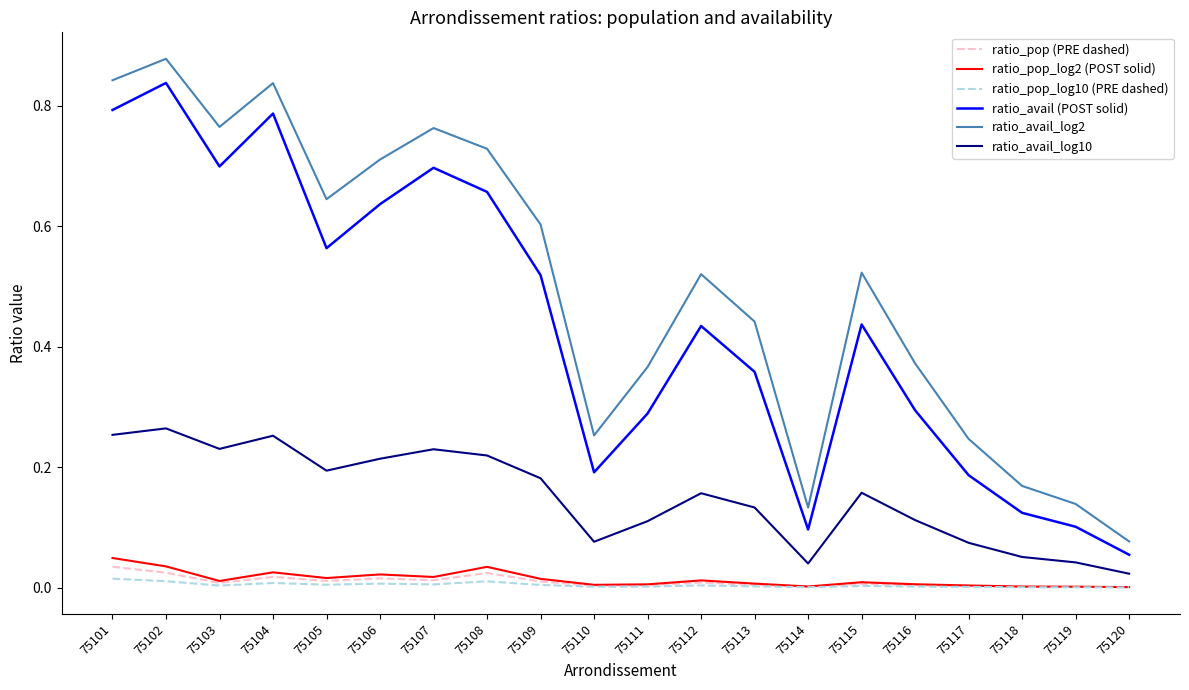

True or false: ratio_avail_log10 and ratio_pop_log2 (POST solid) intersect in this chart.

False